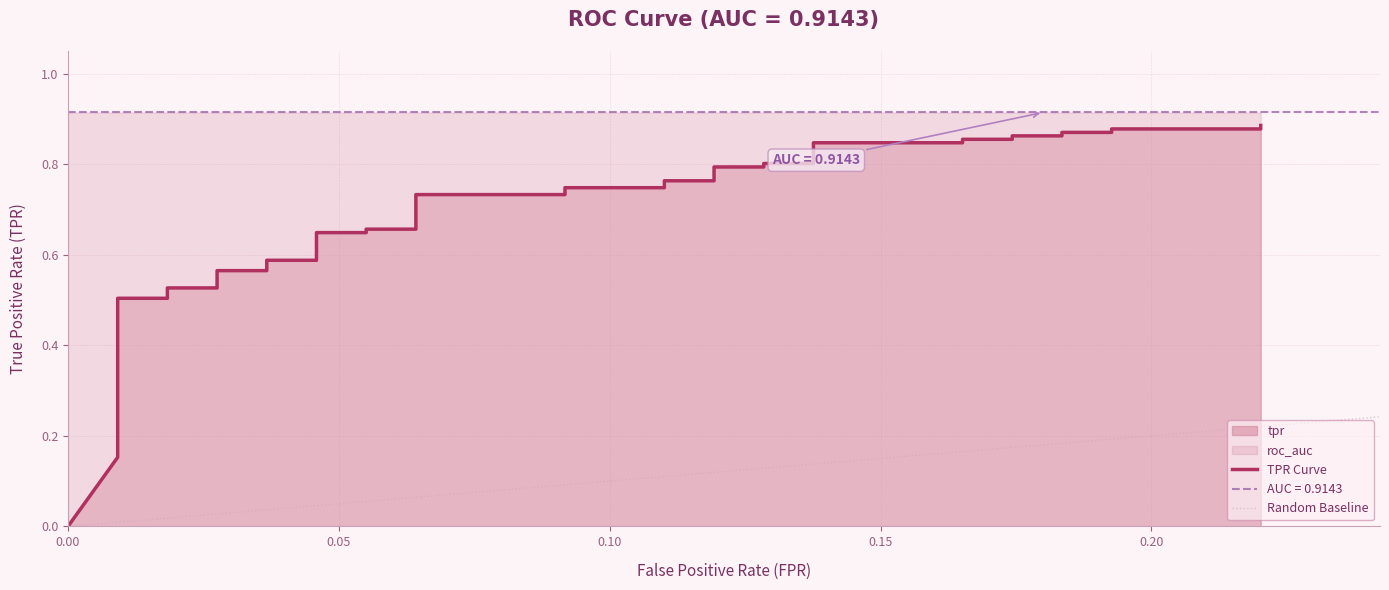

How many values are between 0 and 1?

40